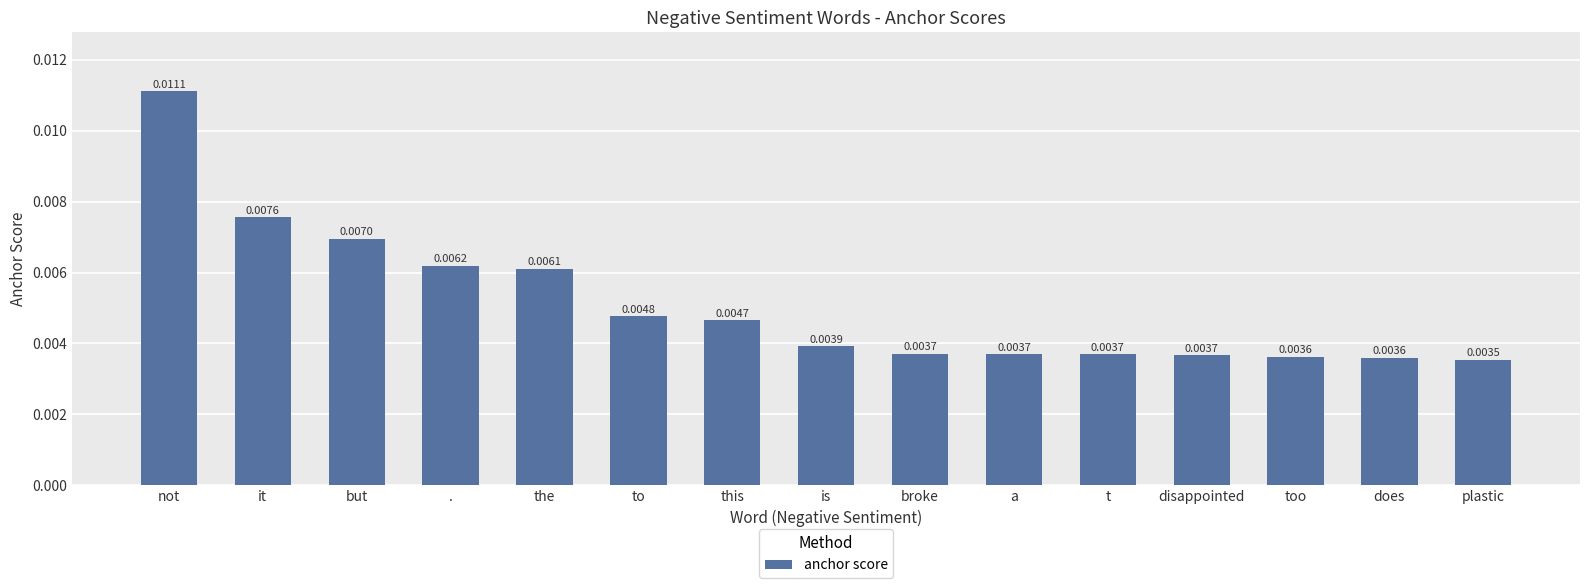

Which label corresponds to the smallest value in the chart?

plastic